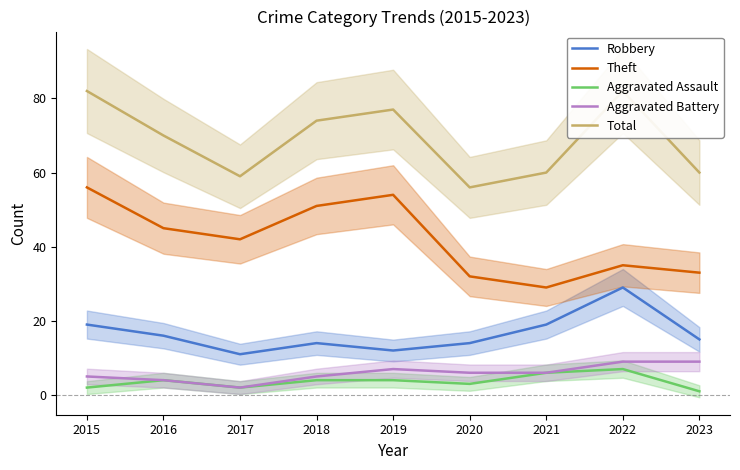

True or false: Total and Theft intersect in this chart.

False